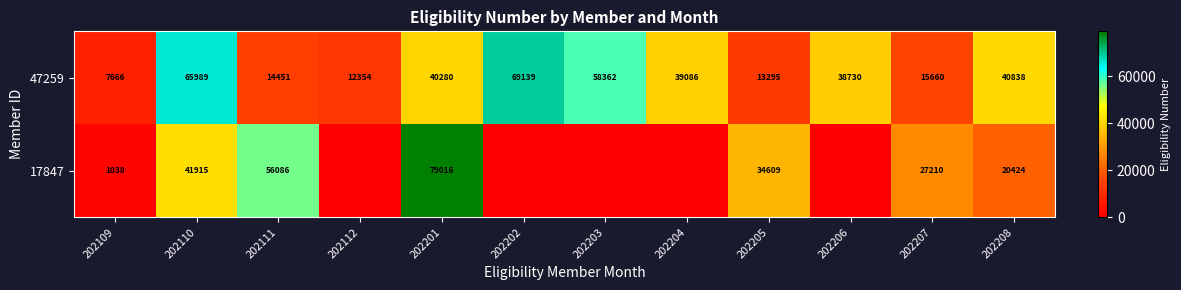

What is the difference between the maximum and minimum values in the 47259 series?

61473